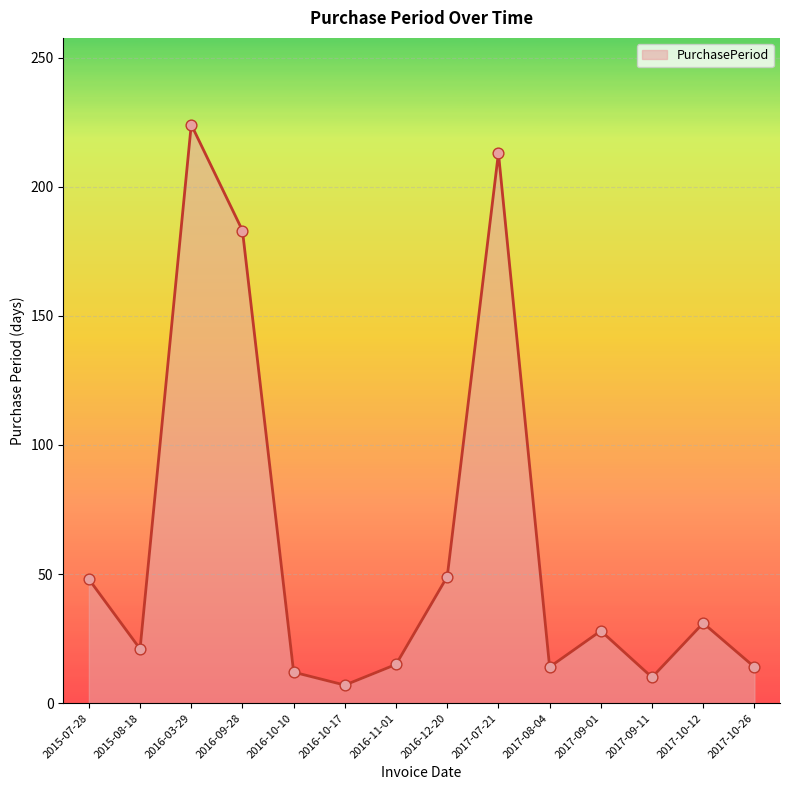

What is the change in value from 2015-07-28 to 2016-10-17?

-41